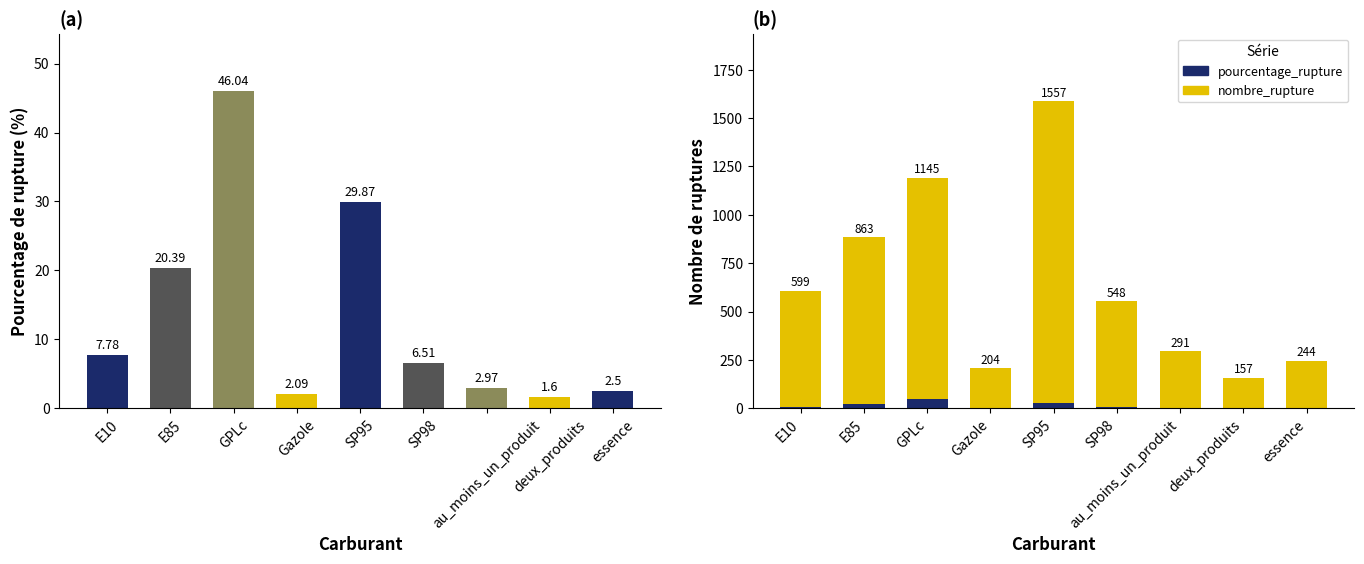

Where is pourcentage_rupture nearest to the value 23?

E85